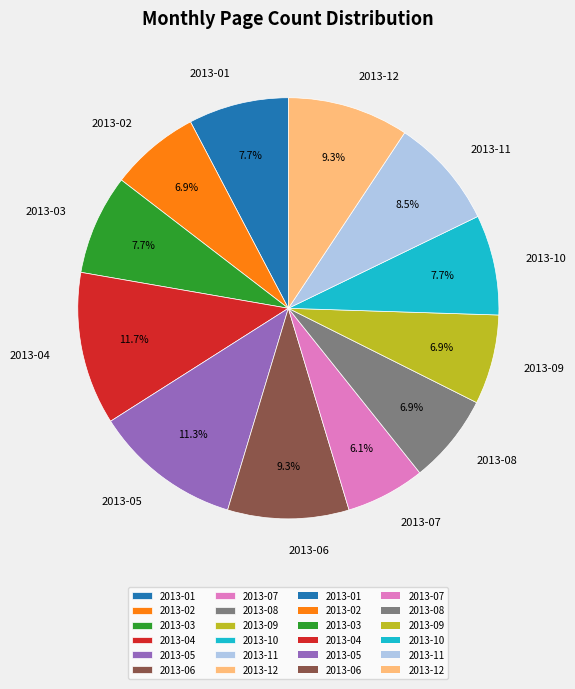

To the nearest percent, what is the average slice percentage?

8%